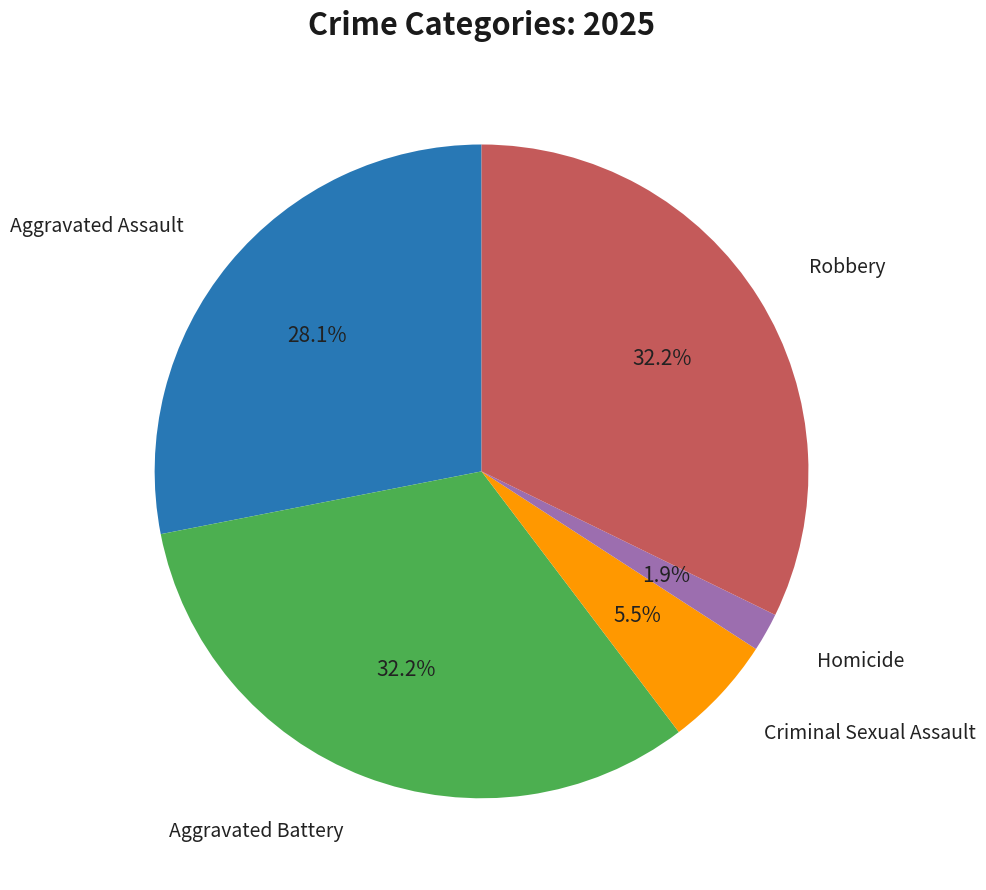

Does any single category account for the majority?

No